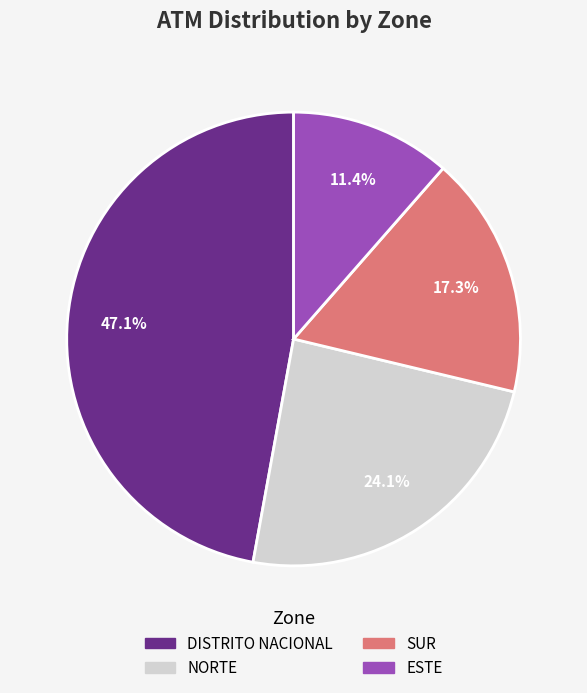

How many slices are in this pie chart?

4